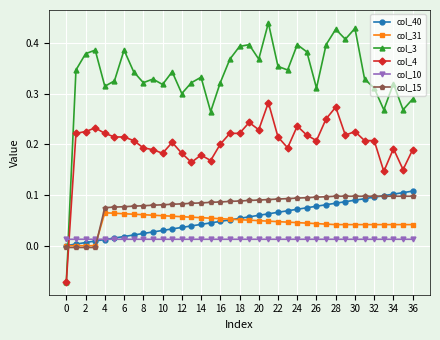

How many intersections are there between col_3 and col_31?

1